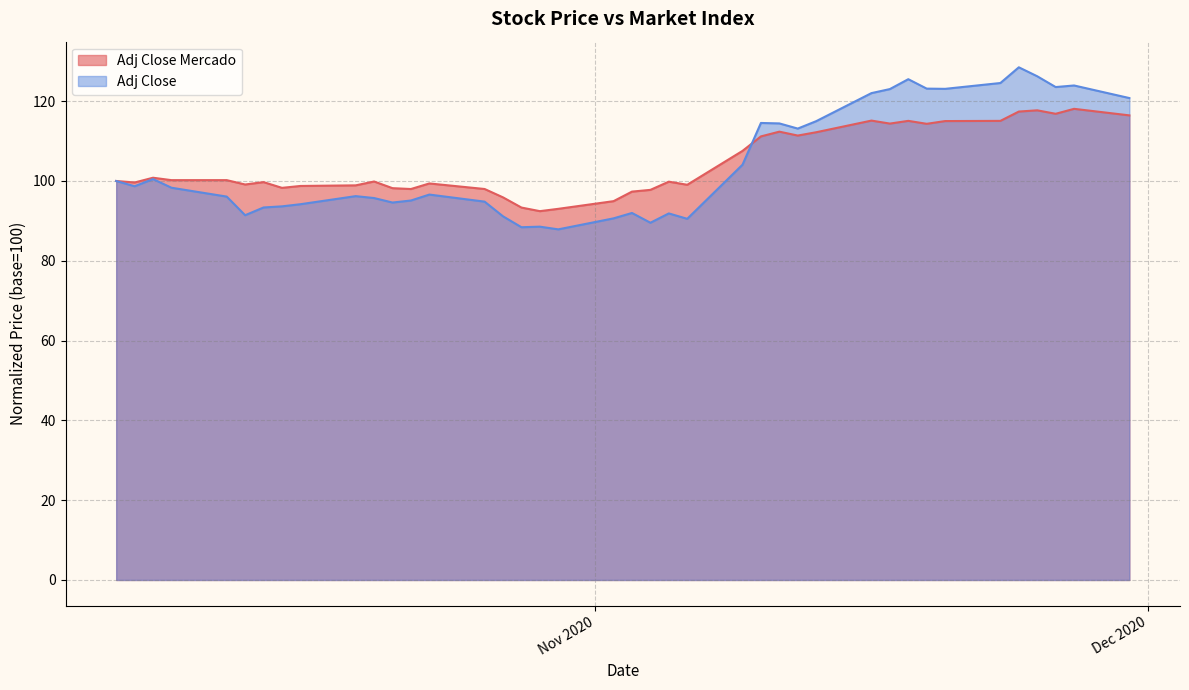

What is the difference between the maximum and minimum values in the Adj Close Mercado series?

25.6